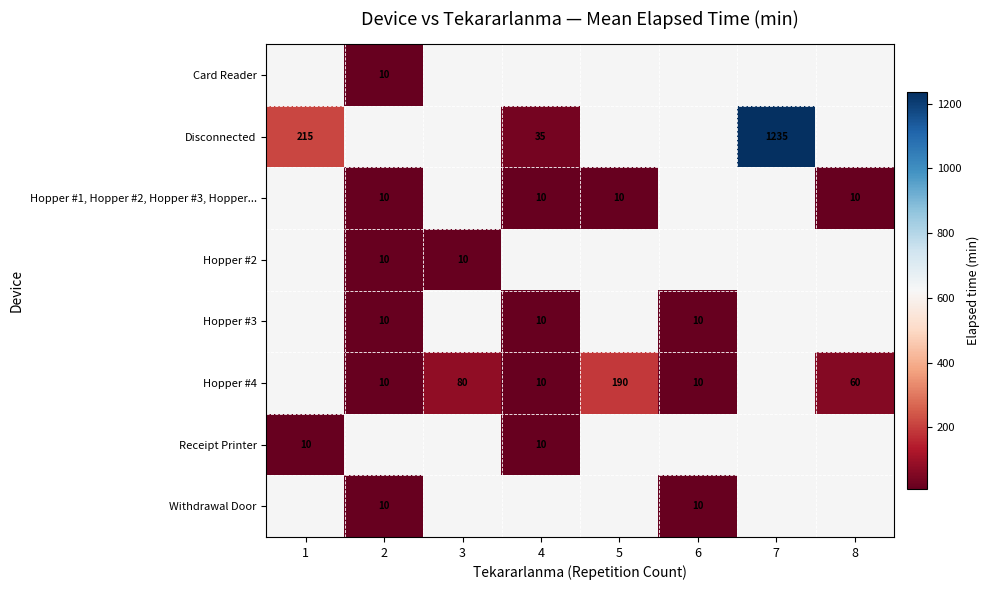

How many data points does each series have?

8